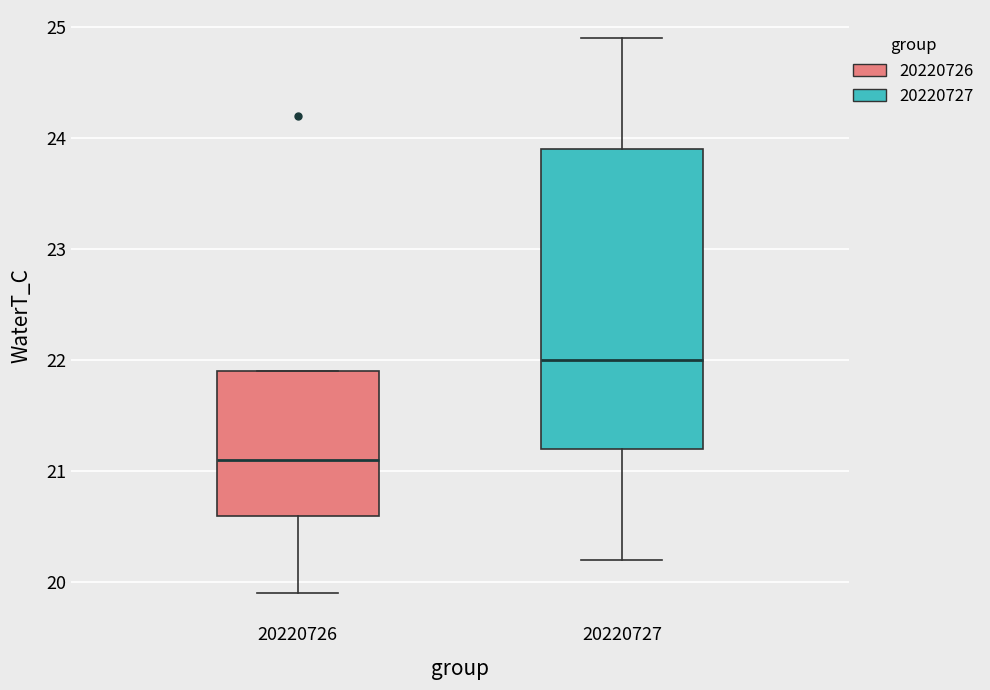

Which box is the tallest, from its lower edge to its upper edge?

20220727